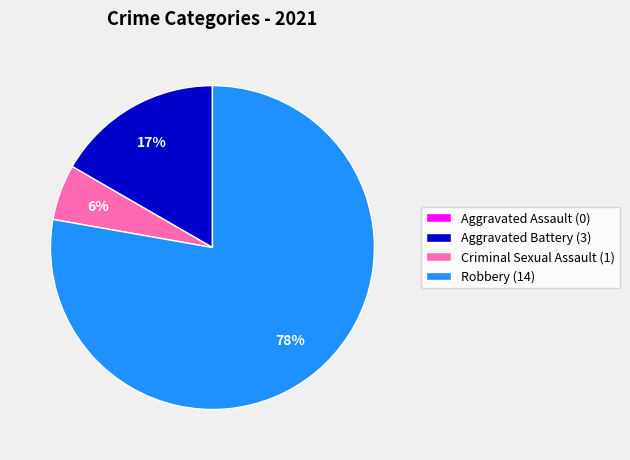

Which slice represents more than half of the pie?

Robbery